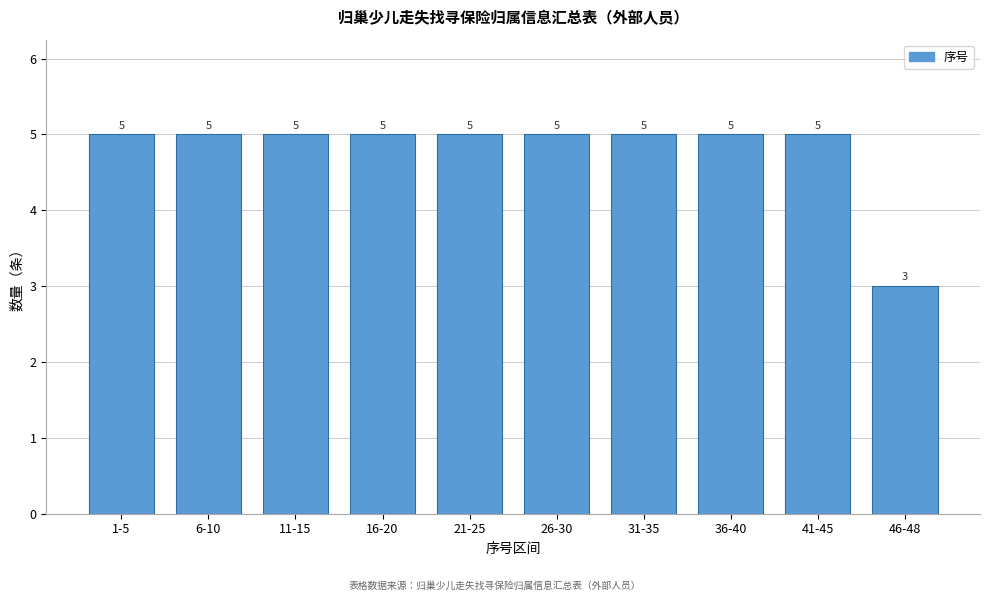

Reading left to right, extract all data points from this chart.

1-5=5	6-10=5	11-15=5	16-20=5	21-25=5	26-30=5	31-35=5	36-40=5	41-45=5	46-48=3